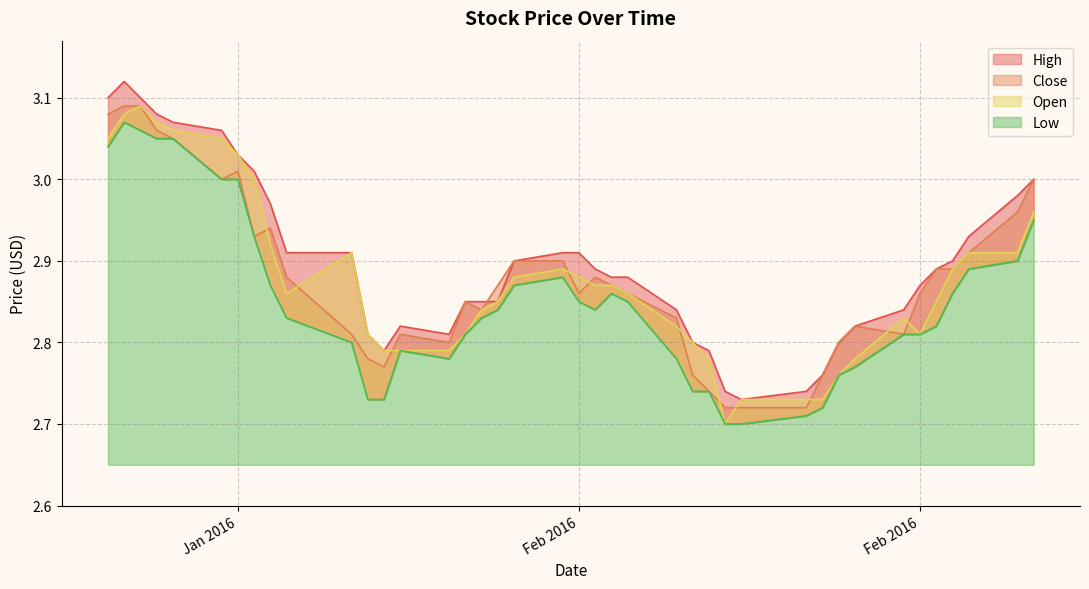

What is the average value of the Open series?

2.9